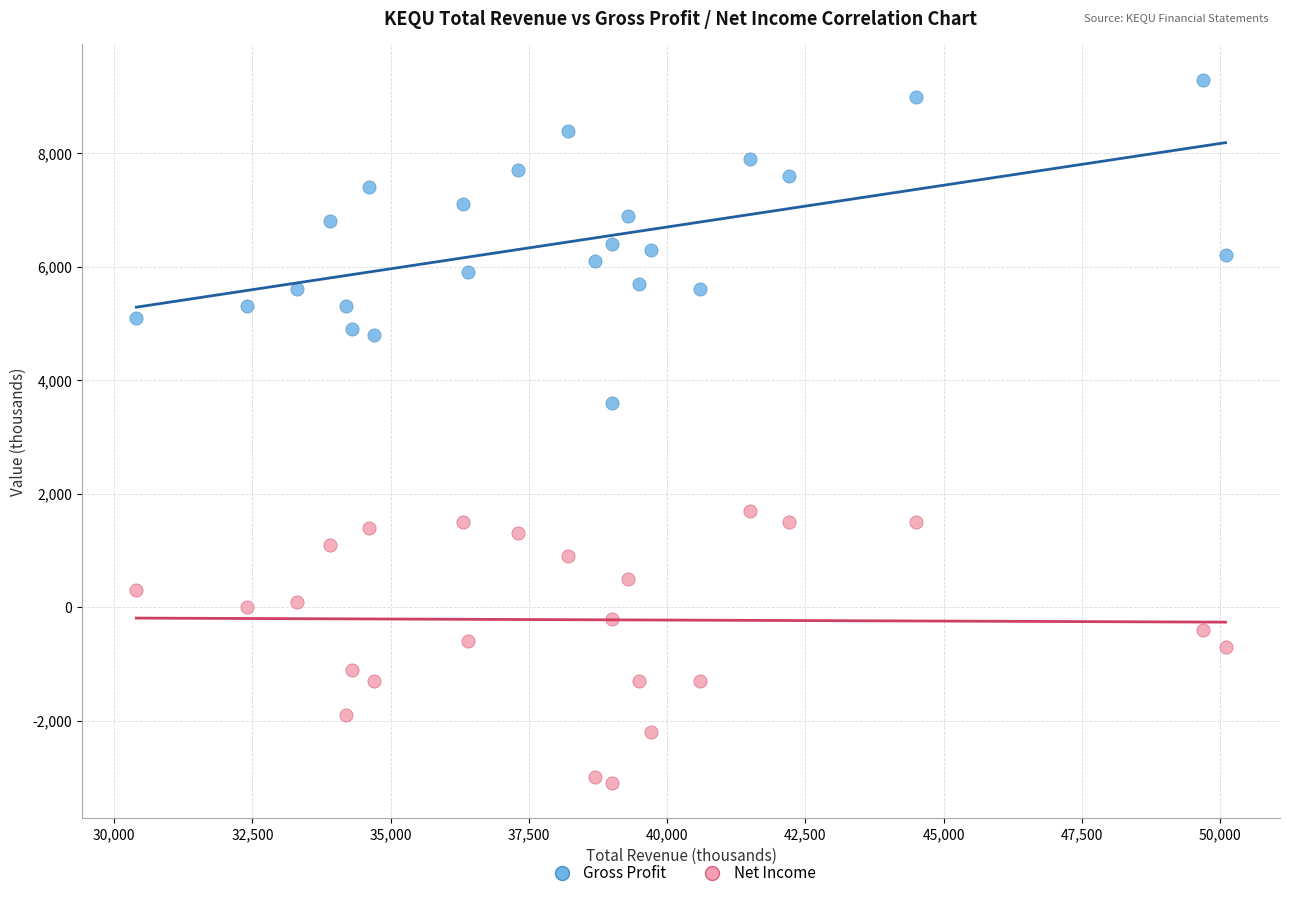

Across all data points, what is the range of X values (max minus min)?

19700